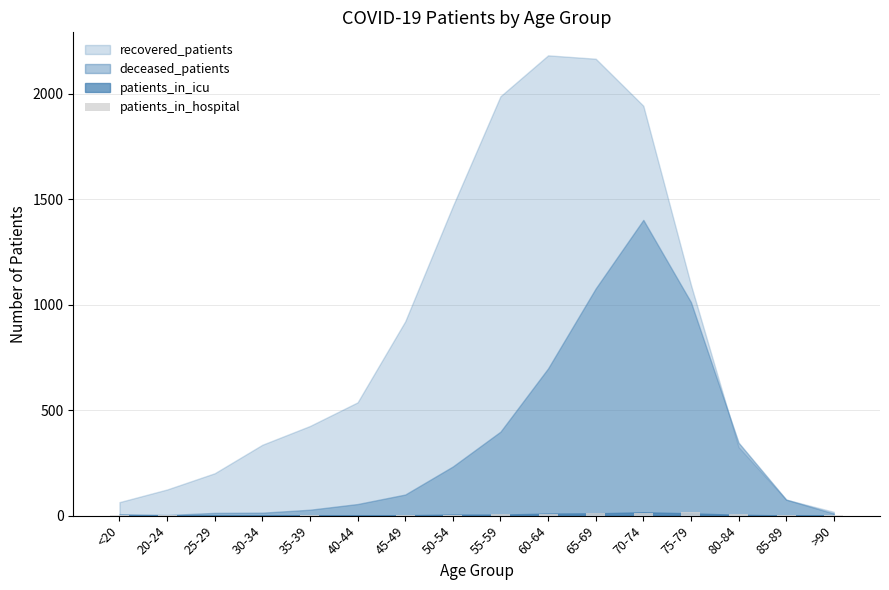

True or false: the data shows 18 at 75-79.

True